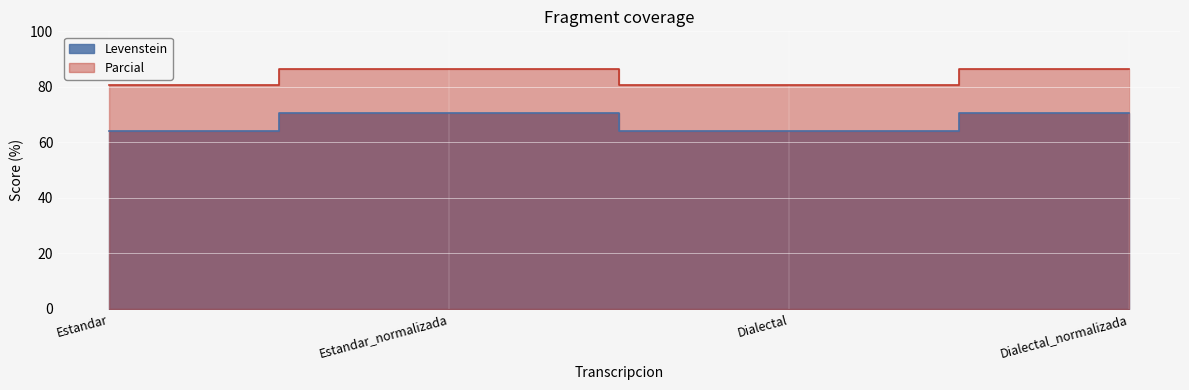

Rank the series at Estandar_normalizada from highest to lowest value.

Parcial, Levenstein